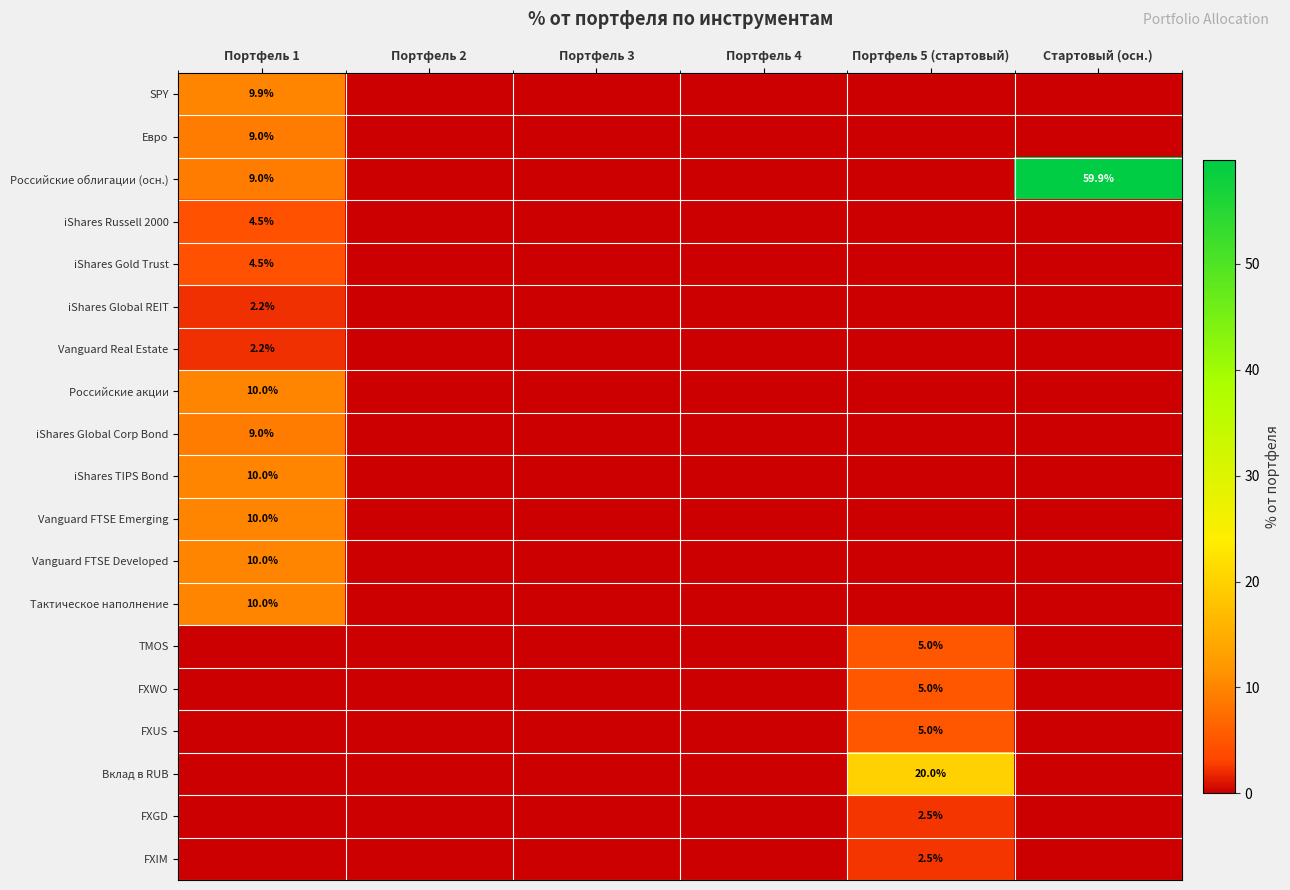

True or false: Российские облигации (осн.) has a value of 59.9 at Стартовый (осн.).

True